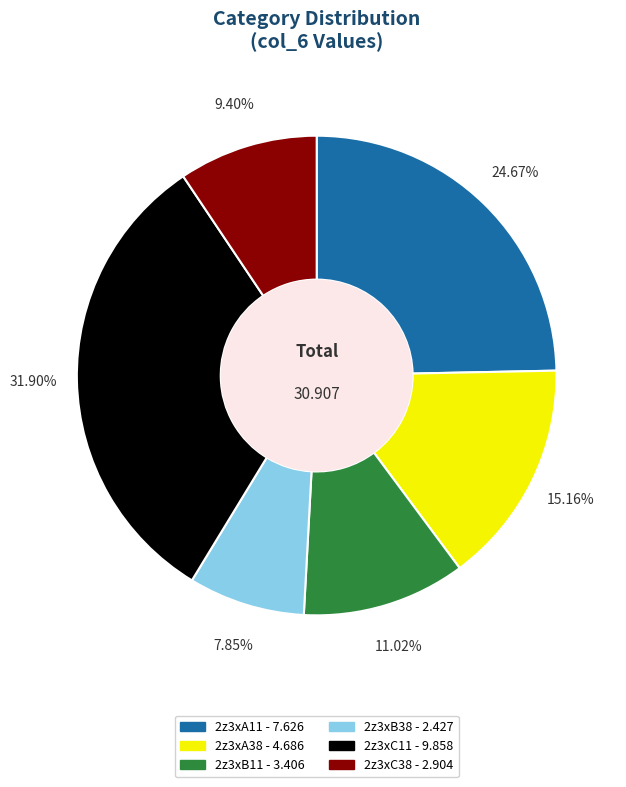

Is it true that 2z3xA11 is 17% of the pie?

False